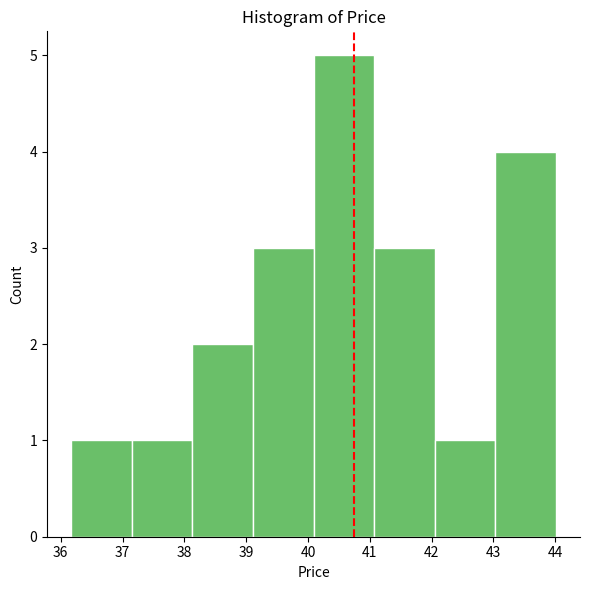

Reading left to right, list every bar in this chart as the range it spans on the x-axis followed by its height. Neither the bar edges nor the heights are printed on the chart, so give them approximately, as read against the axes.

36.17 to 37.15: 1
37.15 to 38.13: 1
38.13 to 39.11: 2
39.11 to 40.09: 3
40.09 to 41.07: 5
41.07 to 42.05: 3
42.05 to 43.03: 1
43.03 to 44.01: 4